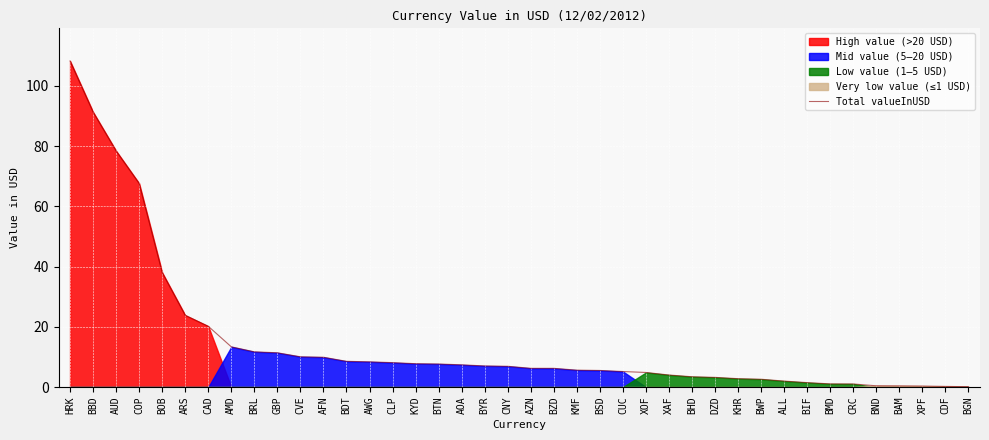

What is the difference between the values at BWP and COP?

65.0